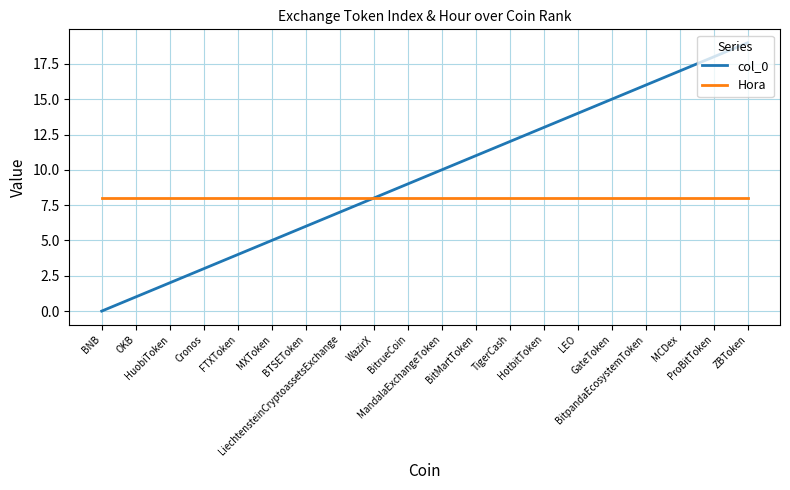

Is the value of col_0 at BitpandaEcosystemToken greater than the value of Hora at TigerCash?

Yes